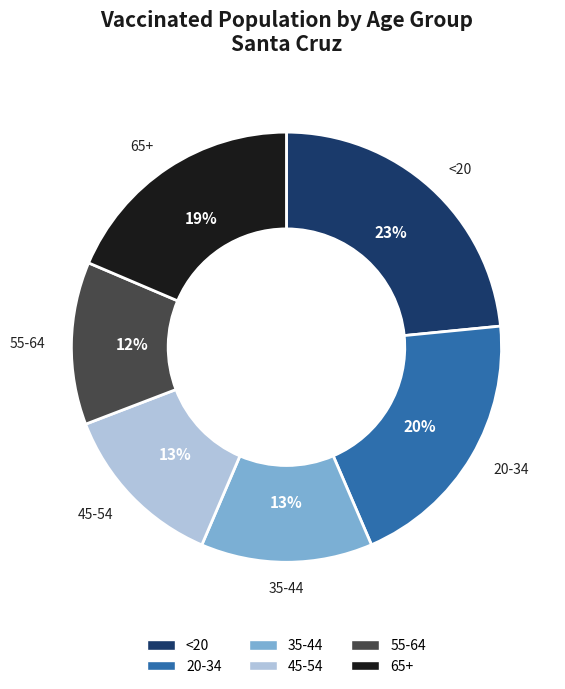

What percentage is the 65+ slice, to the nearest percent?

19%